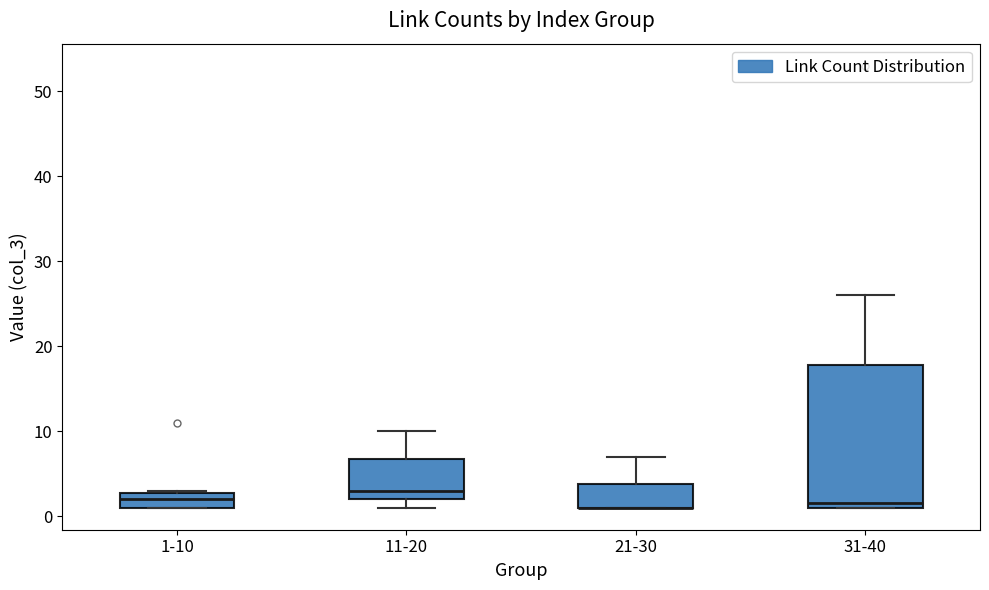

Which box is the tallest, from its lower edge to its upper edge?

31-40